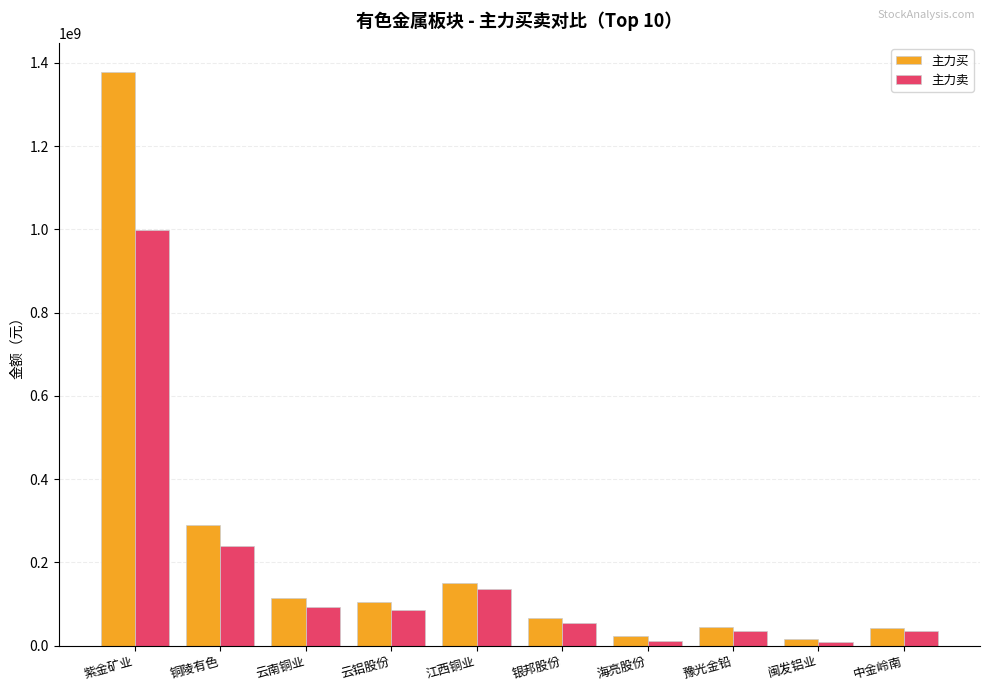

What is the difference between the 主力卖 values at 闽发铝业 and 紫金矿业?

987867624